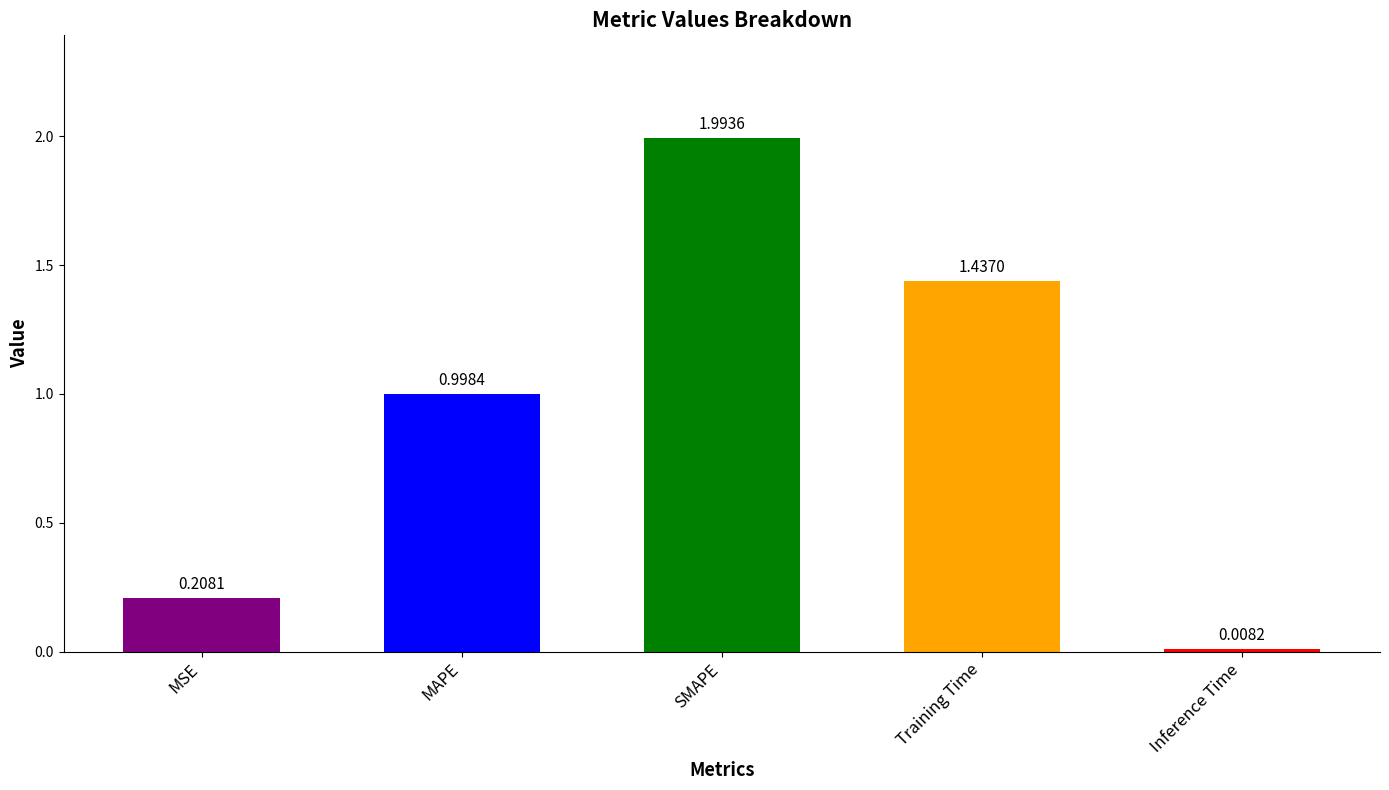

How many categories are shown in the chart?

5